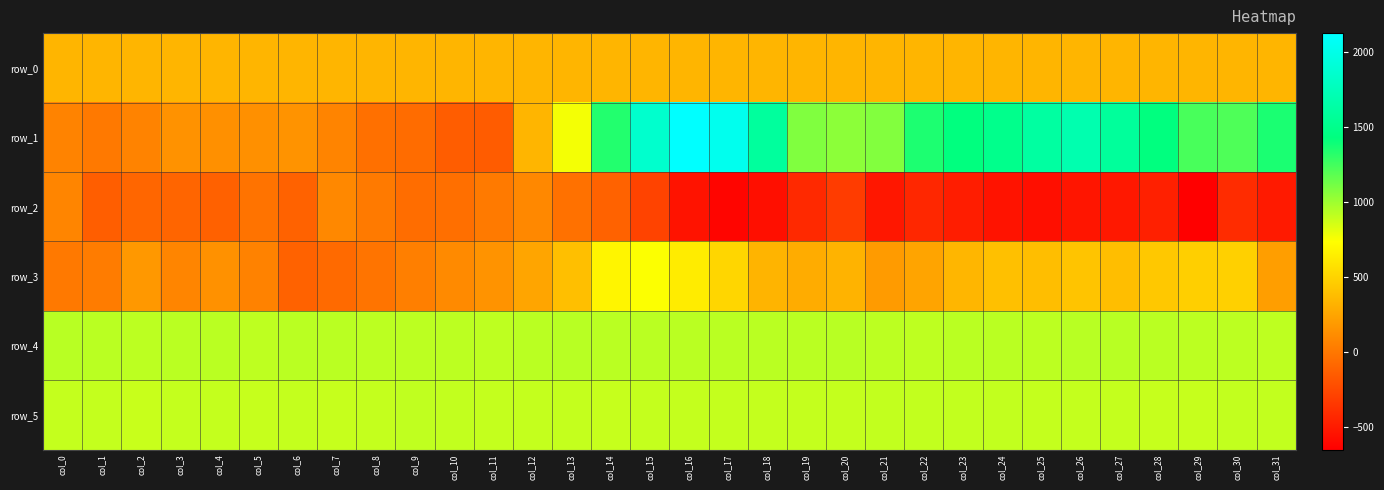

Where does the row_2 series first go above -281?

col_0